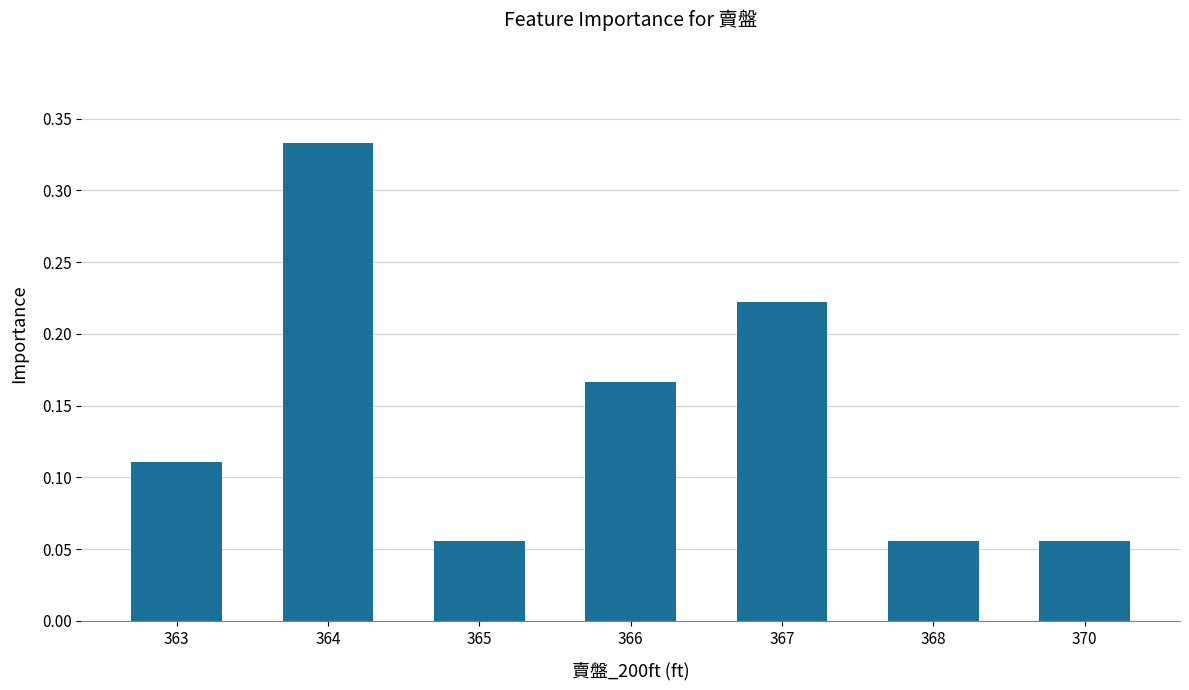

The value at 367 is 0.3. True or false?

False